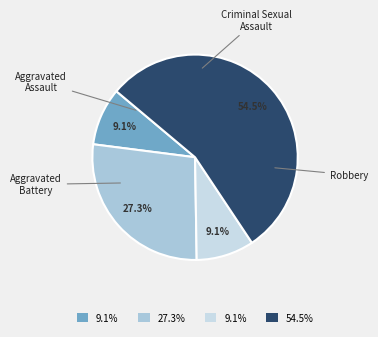

Count the number of slices in the pie.

4